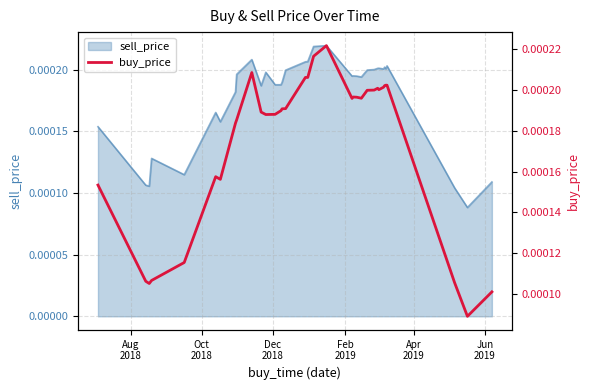

The value at Apr
2019 is 0.0. True or false?

False